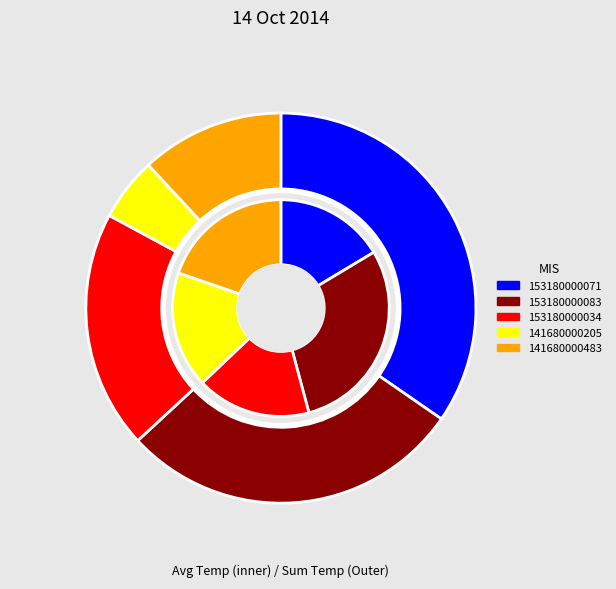

Approximately how many times larger is the value at 153180000034 compared to 141680000205?

1.0